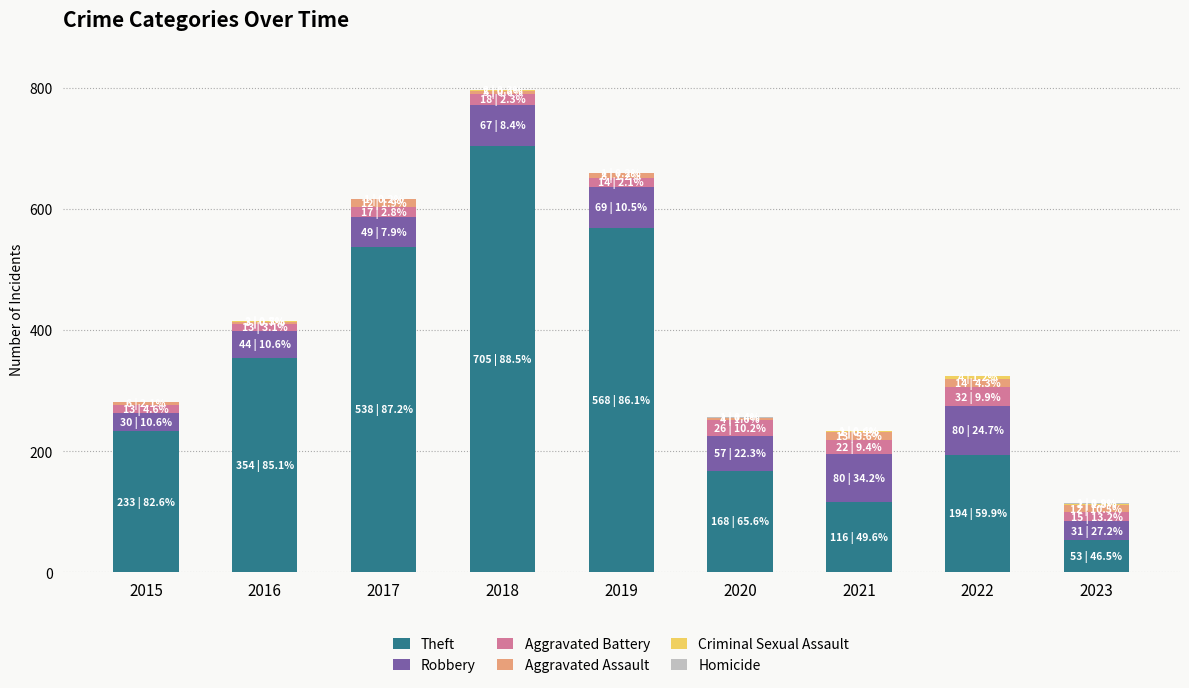

The value of Theft at 2018 is 705. True or false?

True